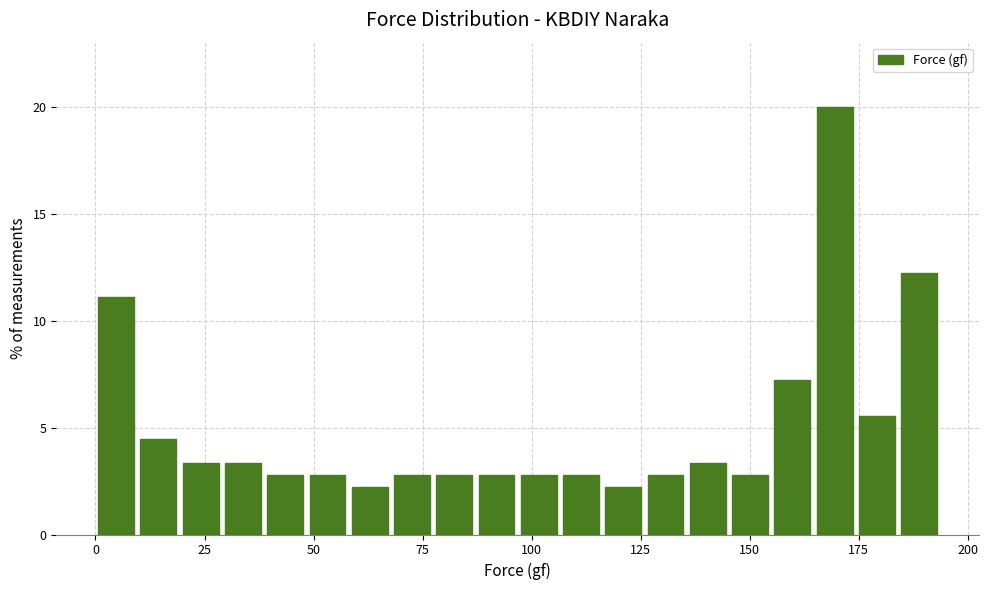

Around what value on the x-axis is the tallest bar? Give the approximate position of its centre, as read against the axis.

170